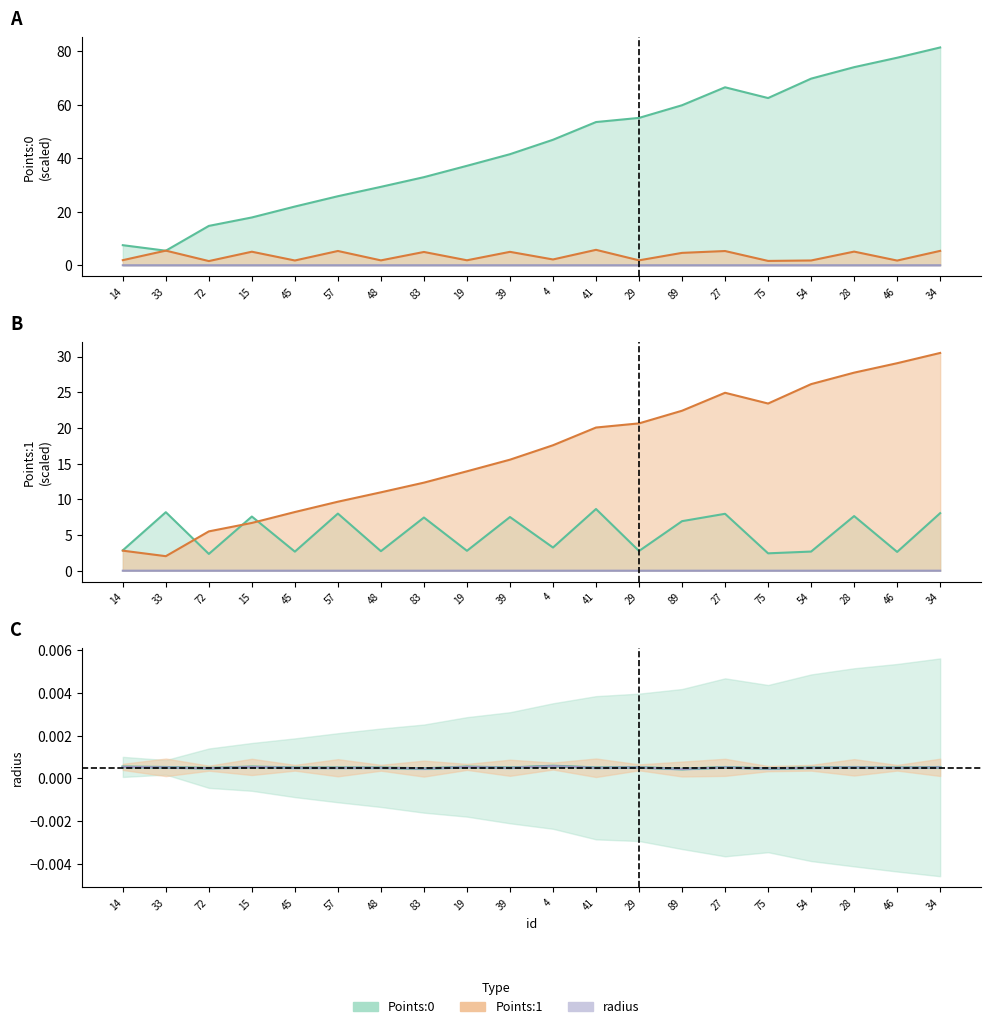

Read the Points:0 value at 46.

77.5